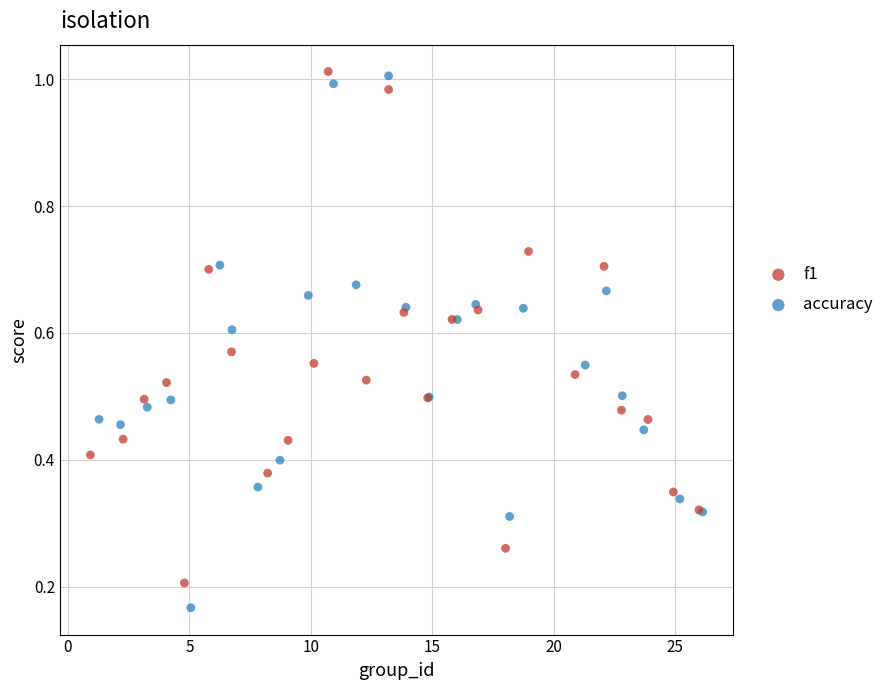

Which series contains the lowest Y value?

accuracy